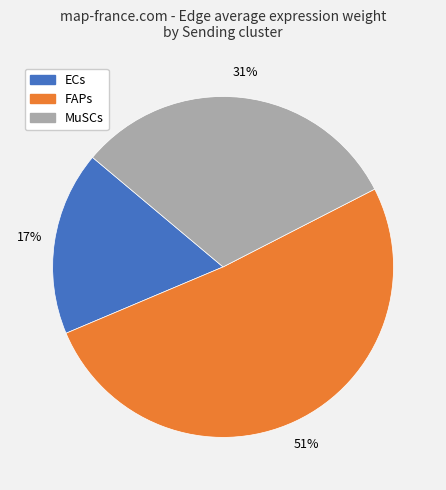

To the nearest percent, what portion does ECs represent?

17%